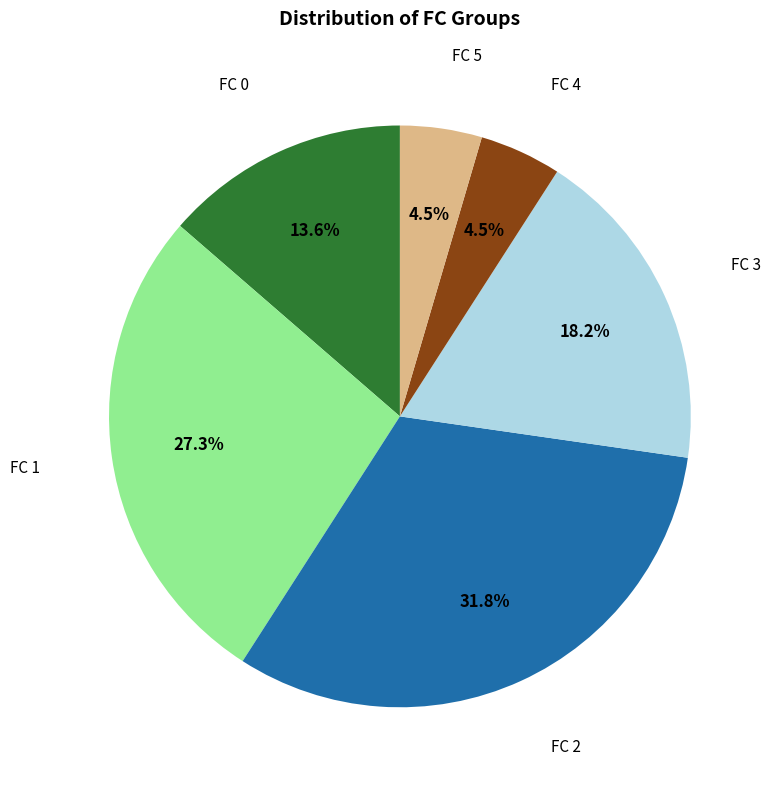

Does any single category account for the majority?

No